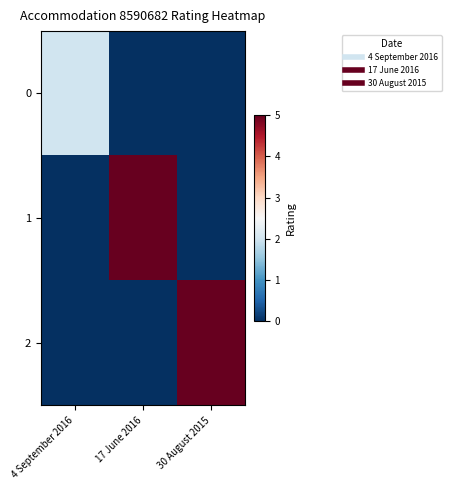

At which category is the sum across all series the highest?

17 June 2016